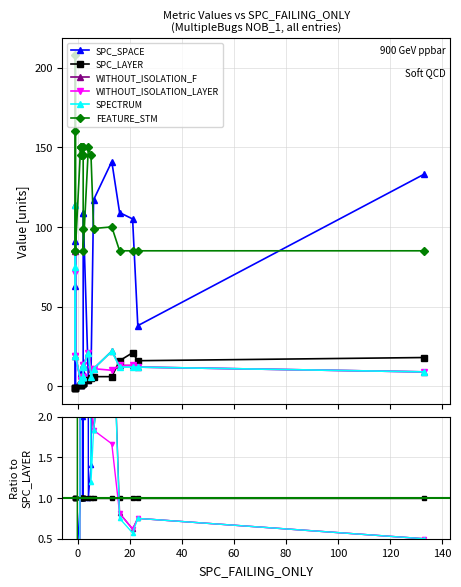

How many lines are shown in the chart?

6